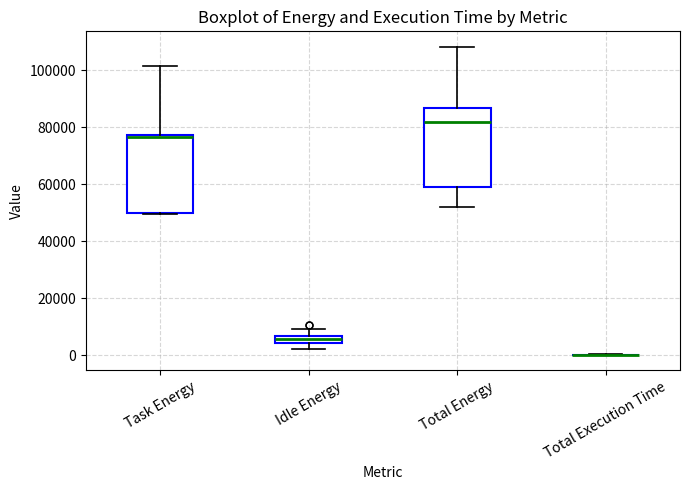

Where does the median line of the box for Task Energy sit on the y-axis? The values are not printed on the chart, so give them approximately, as read against the axis.

76000